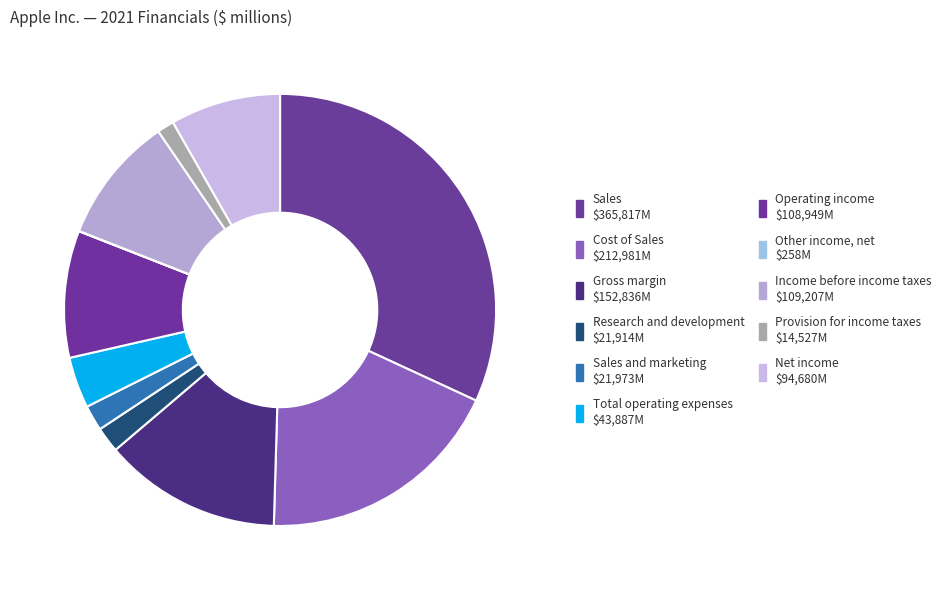

Is there a majority slice in this chart?

No